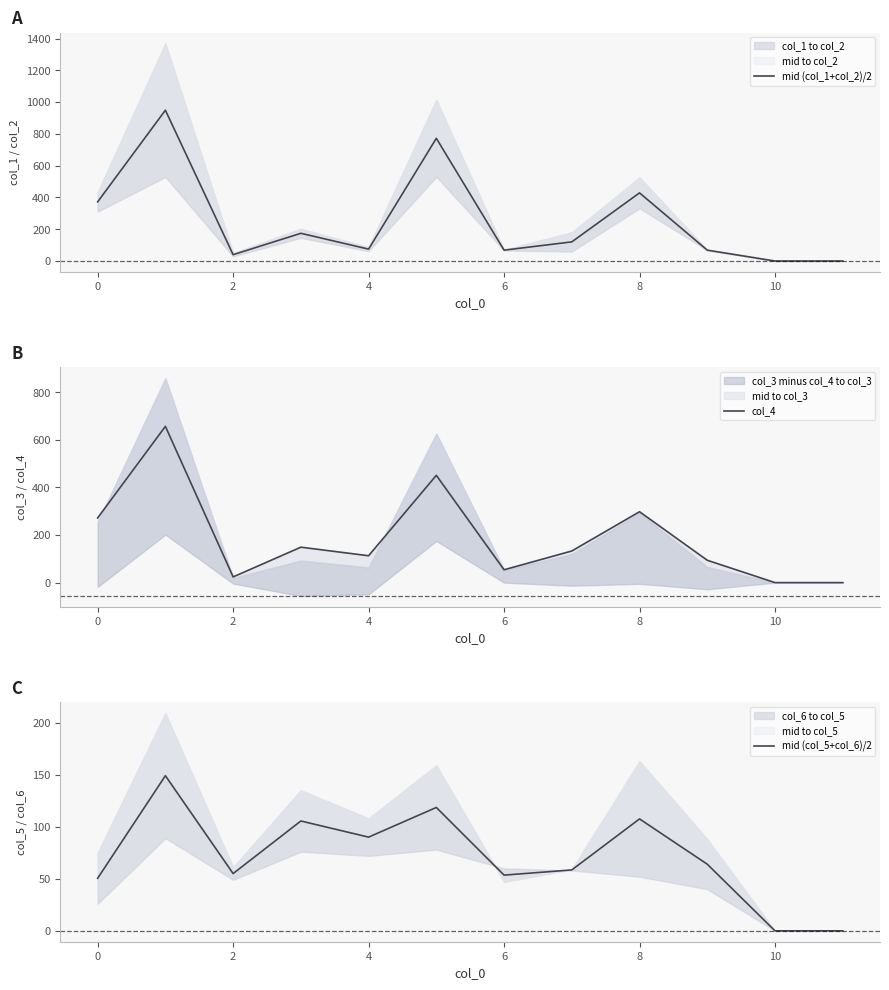

Which category has the lowest value across all series?

10